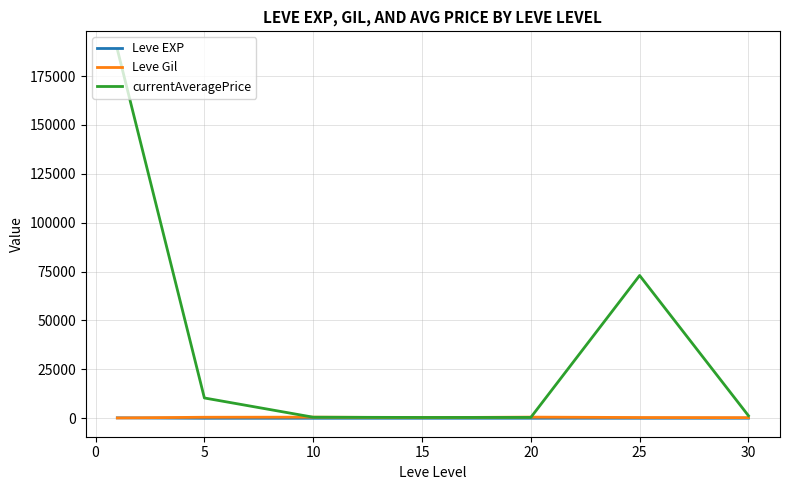

Which series has the largest total across all categories?

currentAveragePrice